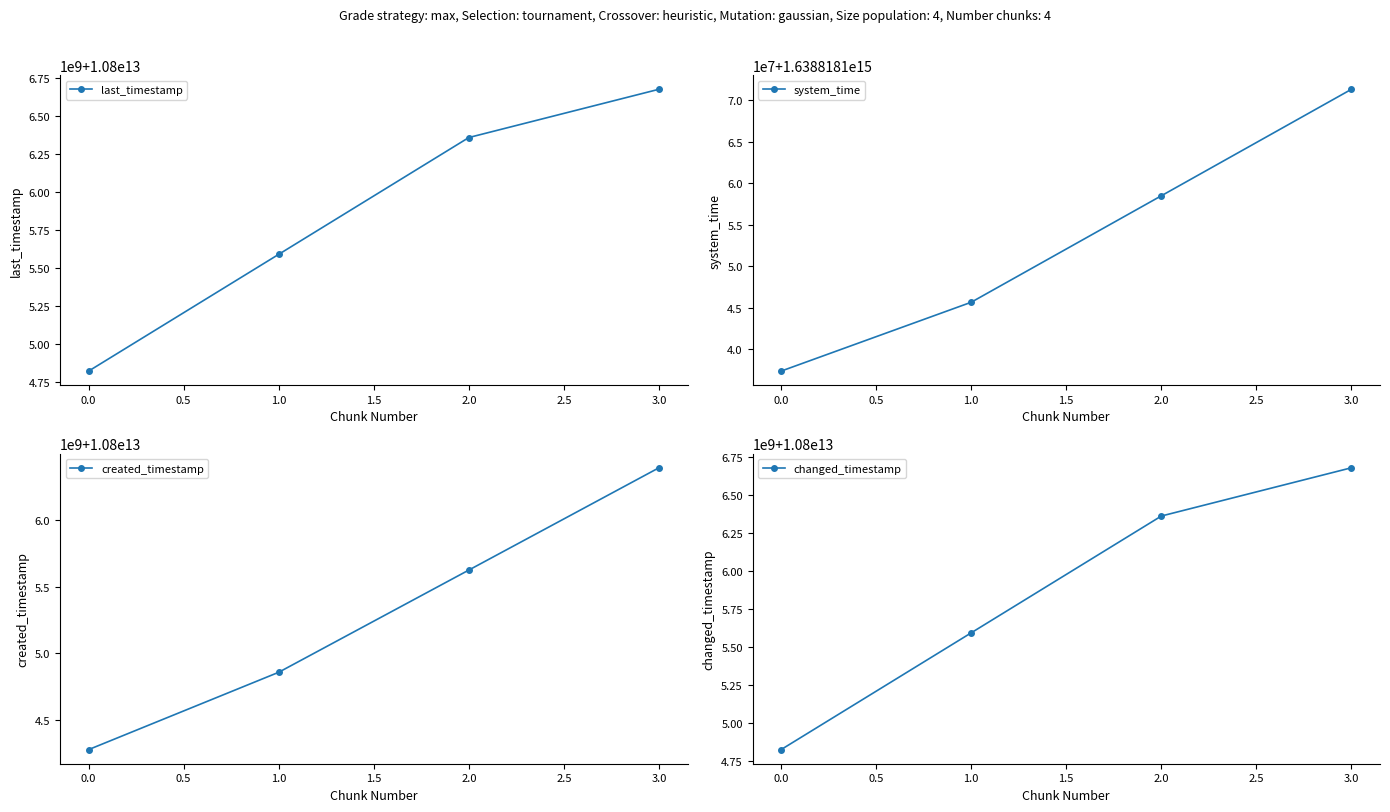

What are all the series names shown in the legend?

last_timestamp, system_time, created_timestamp, changed_timestamp